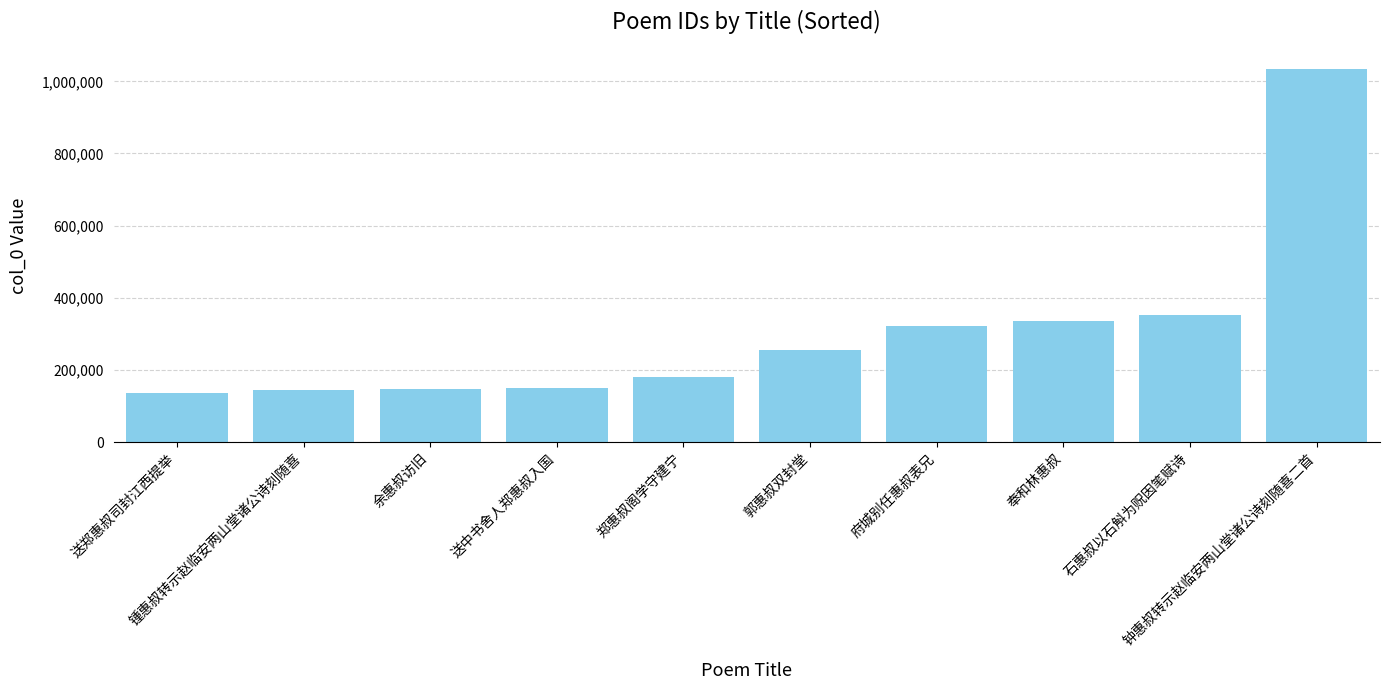

How many bars are there in total?

10